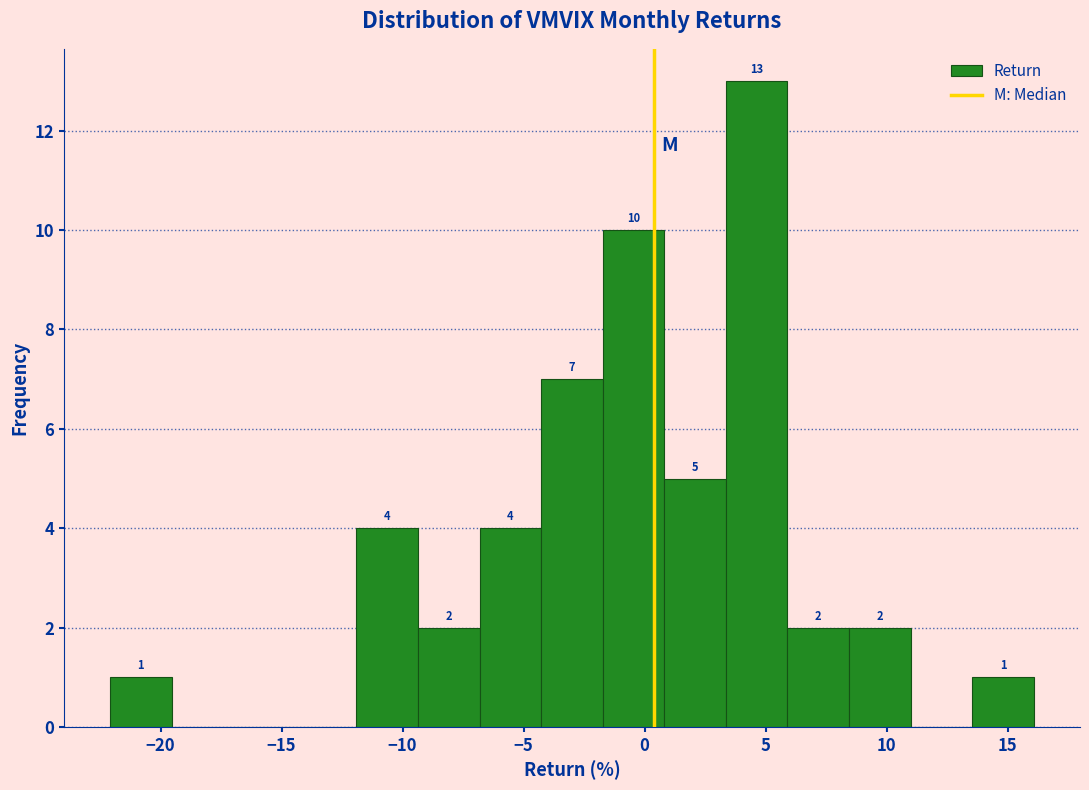

Which range on the x-axis has the tallest bar?

3.5 to 6.0